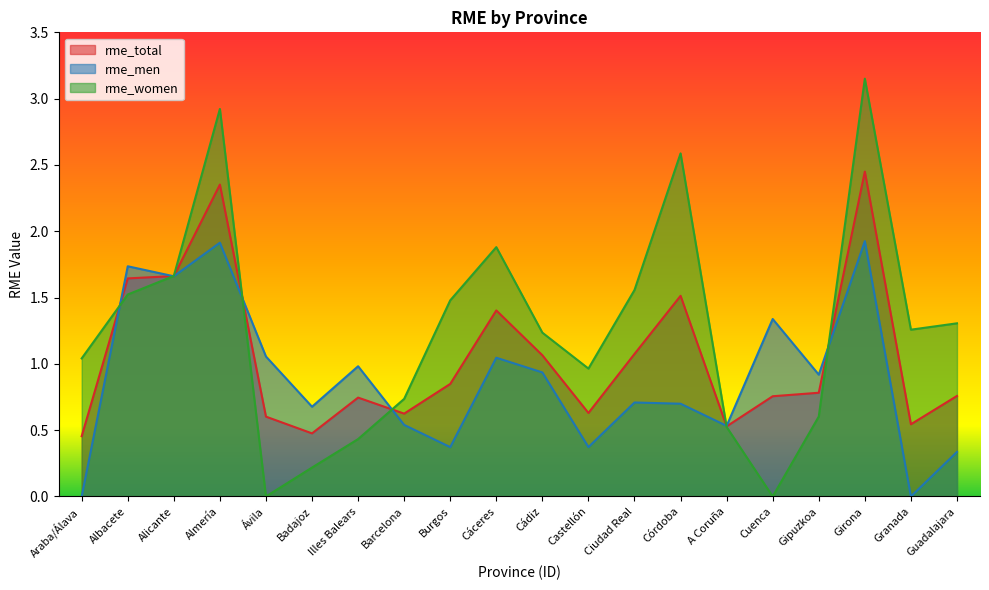

True or false: rme_men has a value of 0.8 at A Coruña.

False